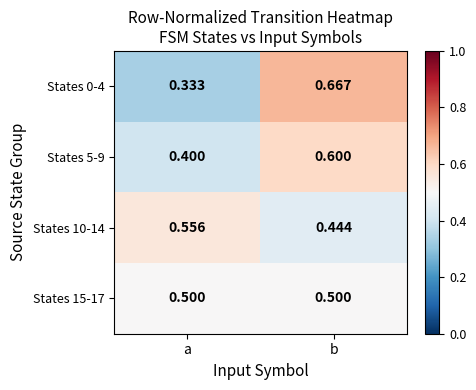

Which label corresponds to the largest value in the chart?

b